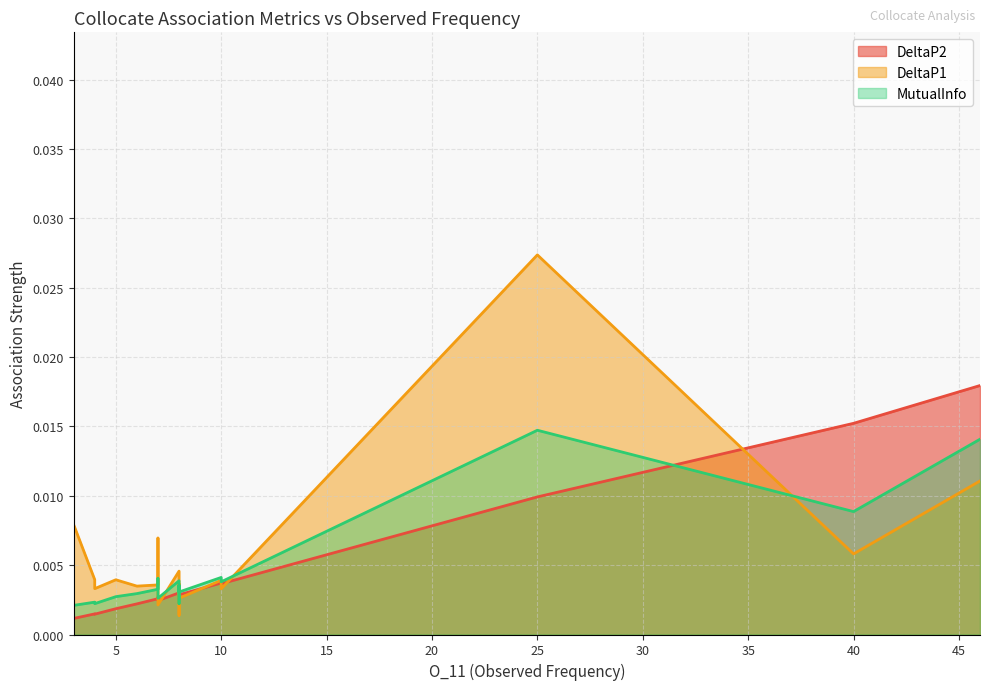

Which series has the largest total across all categories?

DeltaP1